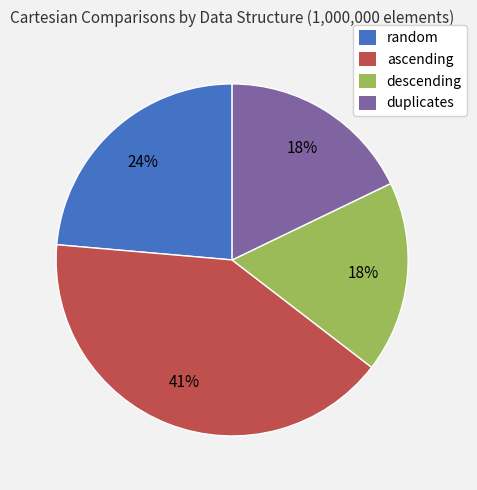

Is duplicates the majority of the pie?

No